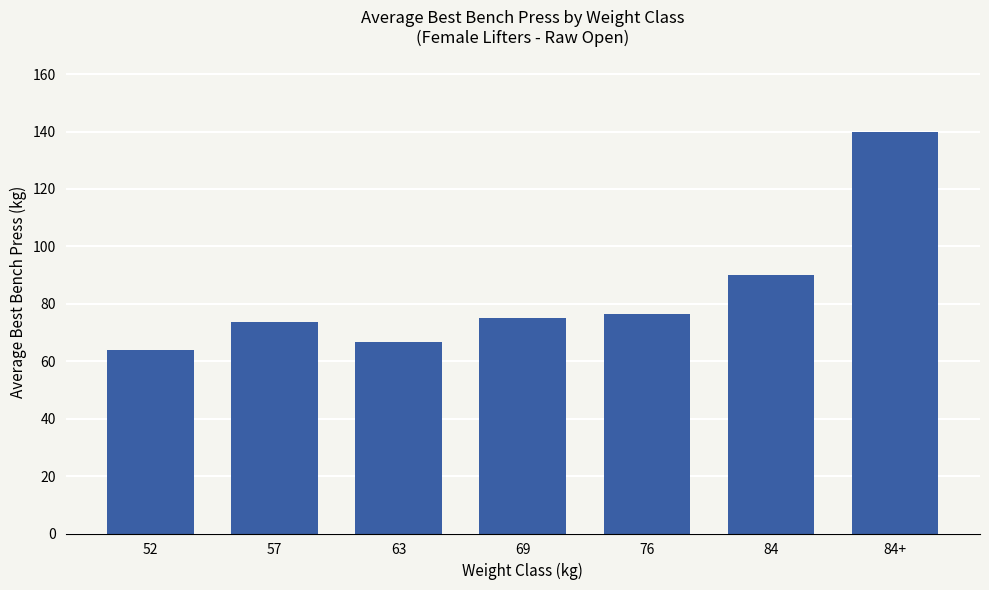

What is the difference between the values at 63 and 69?

8.1